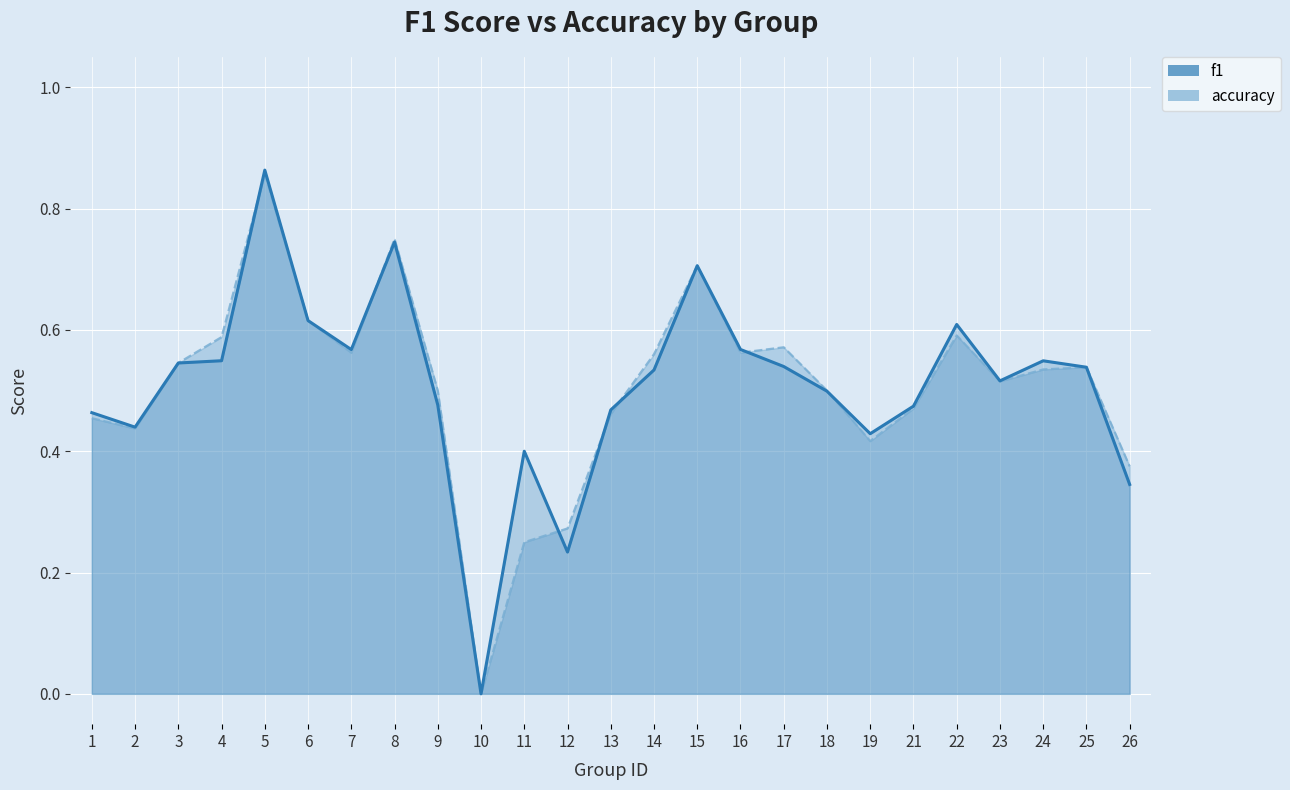

Which category has the highest value across all series?

5